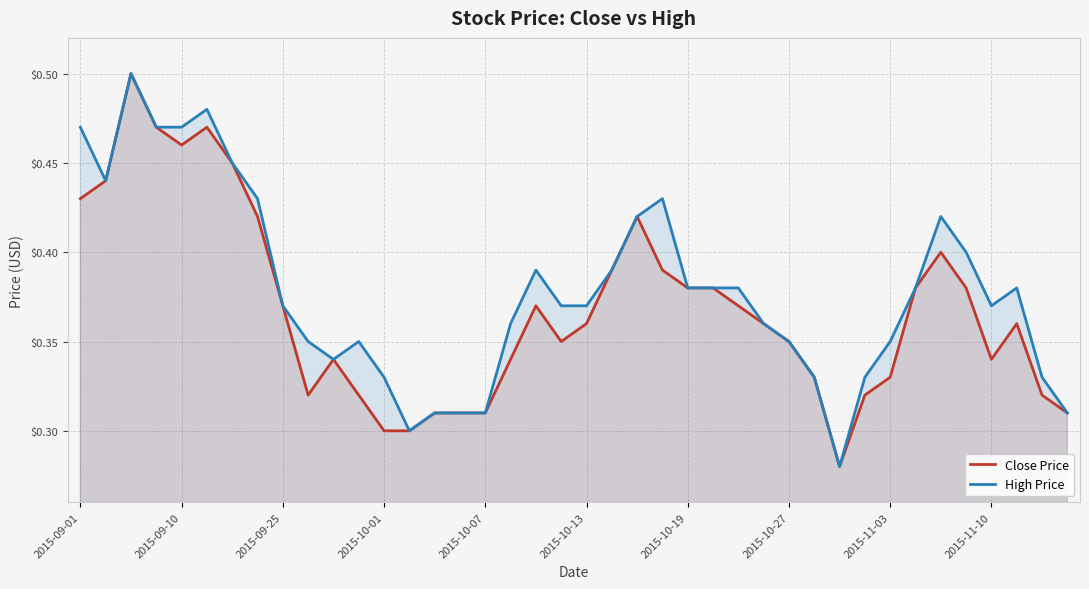

Is it true that Close Price equals 0.2 at 2015-10-27?

False